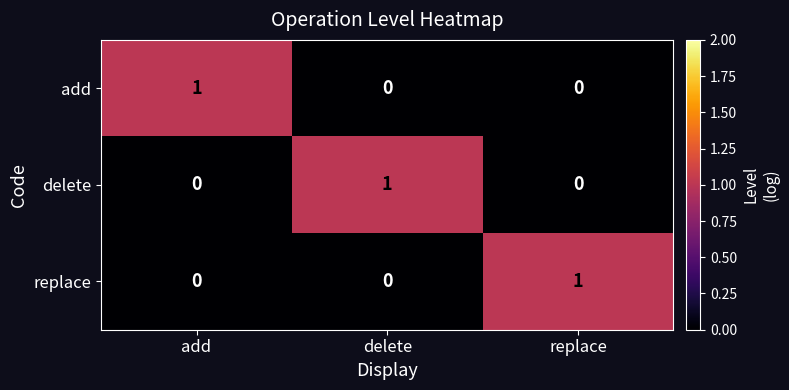

Which category has the highest value in the add series?

add